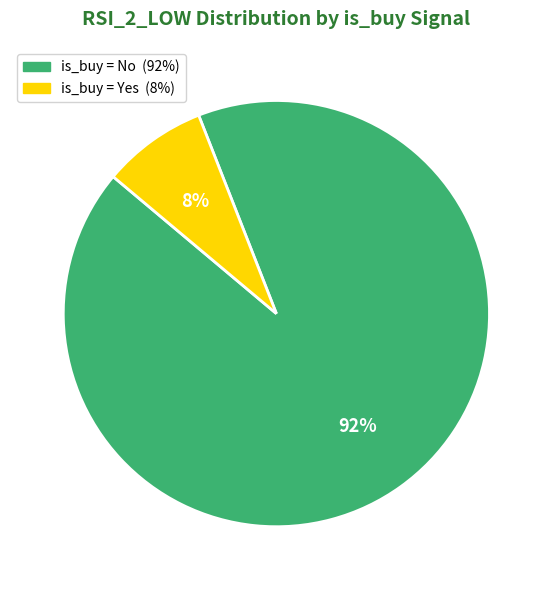

Does any single category account for the majority?

Yes